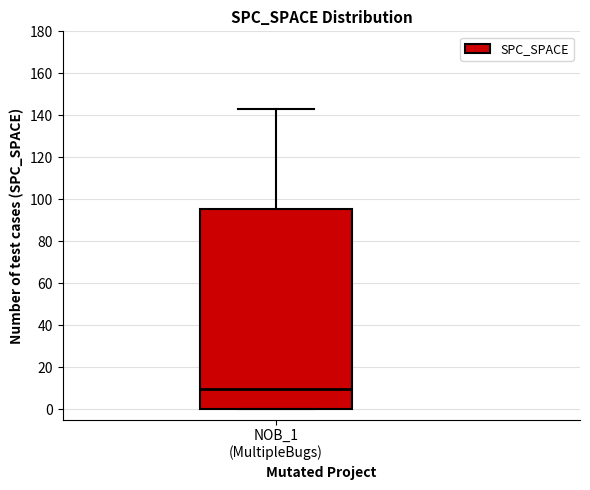

Where does the median line of the box for NOB_1 (MultipleBugs) sit on the y-axis? The values are not printed on the chart, so give them approximately, as read against the axis.

10